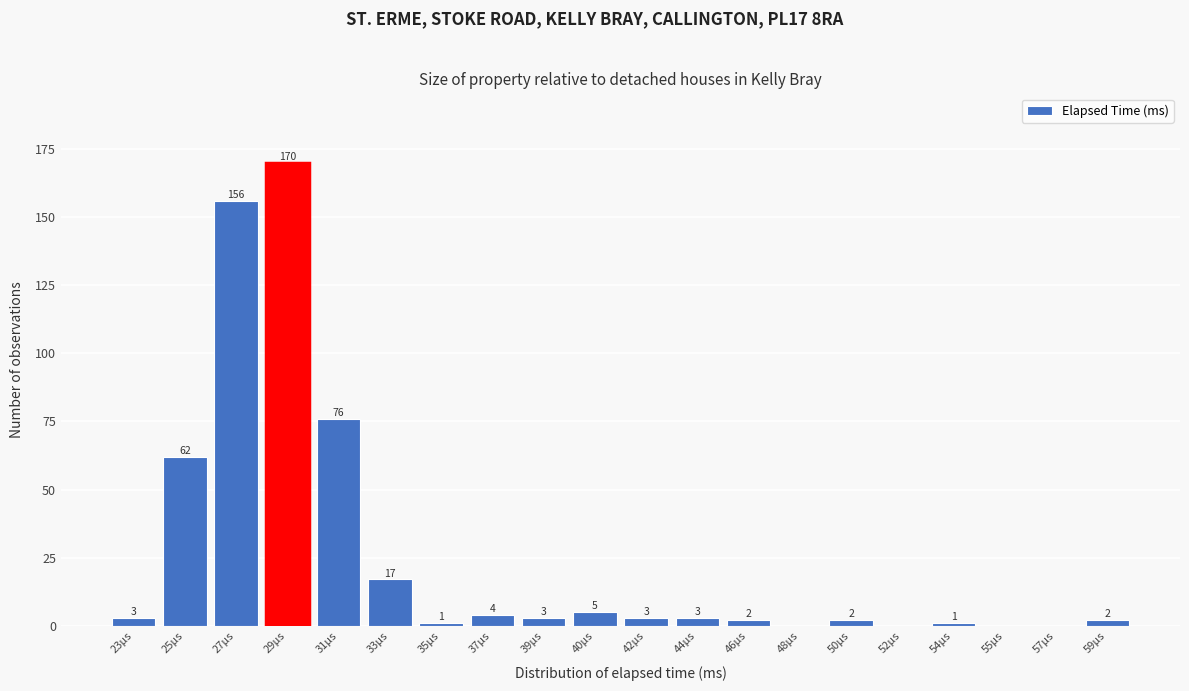

Reading left to right, transcribe all the data shown in this chart.

23µs=3	25µs=62	27µs=156	29µs=170	31µs=76	33µs=17	35µs=1	37µs=4	39µs=3	40µs=5	42µs=3	44µs=3	46µs=2	48µs=0	50µs=2	52µs=0	54µs=1	55µs=0	57µs=0	59µs=2